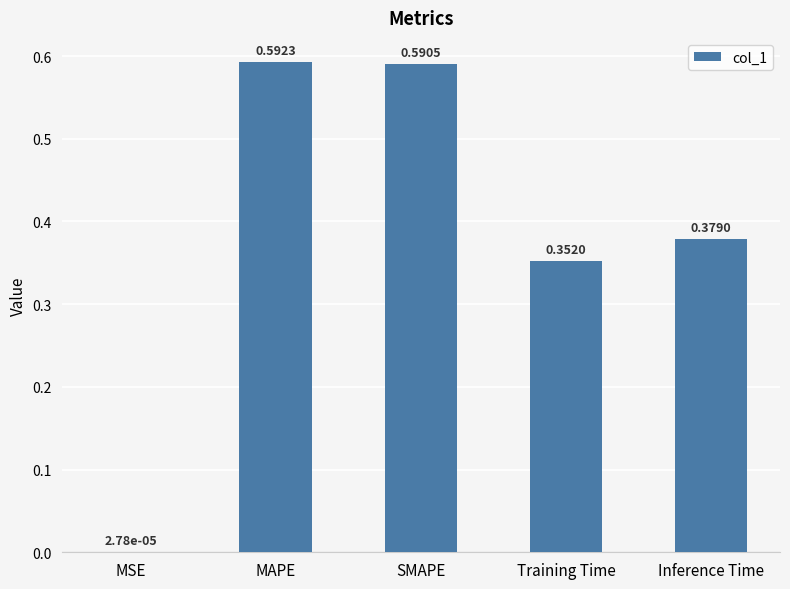

True or false: the data shows 0.1 at Inference Time.

False